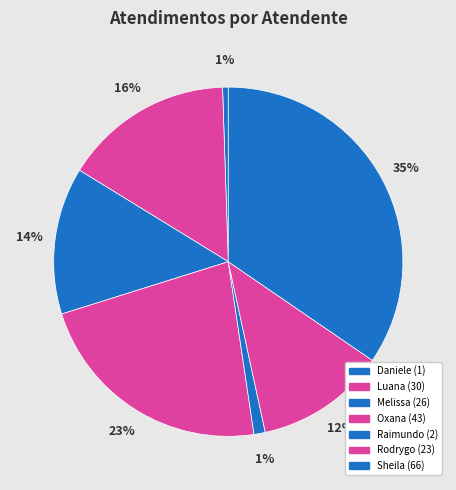

Which category has the biggest portion of the pie?

Sheila Catarina de Campos